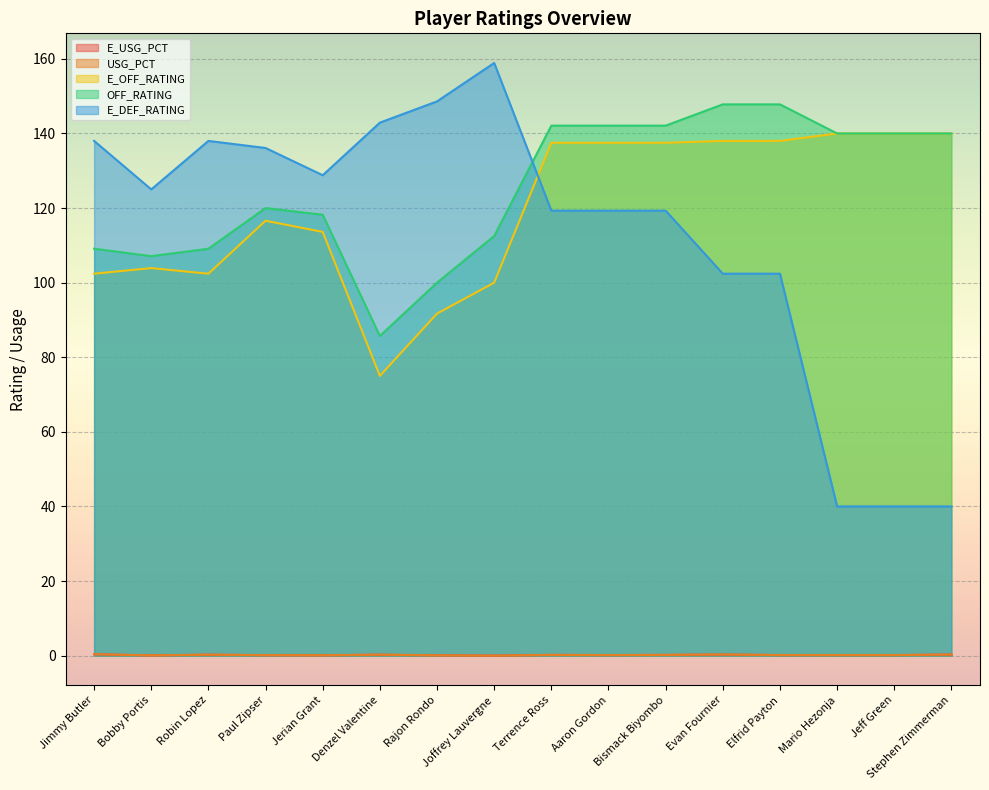

Does the chart display data point markers on the line(s)?

No